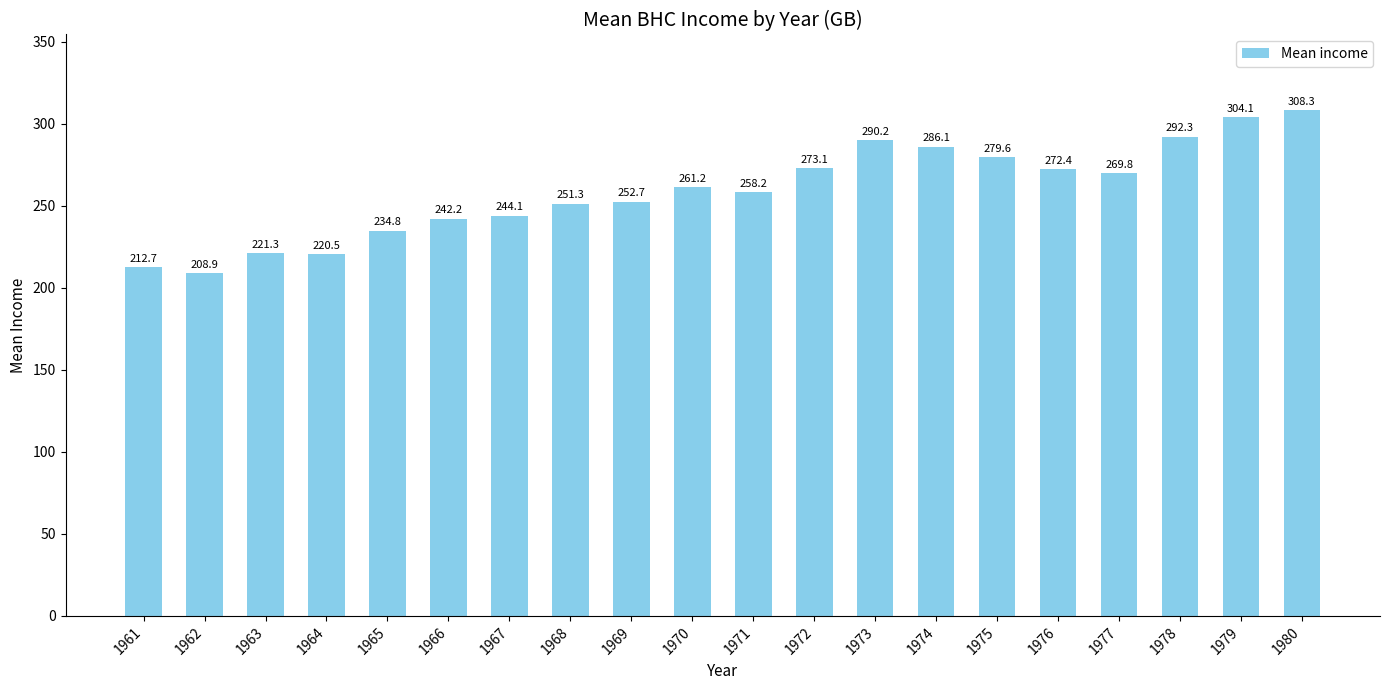

What is the sum of all values?

5184.0